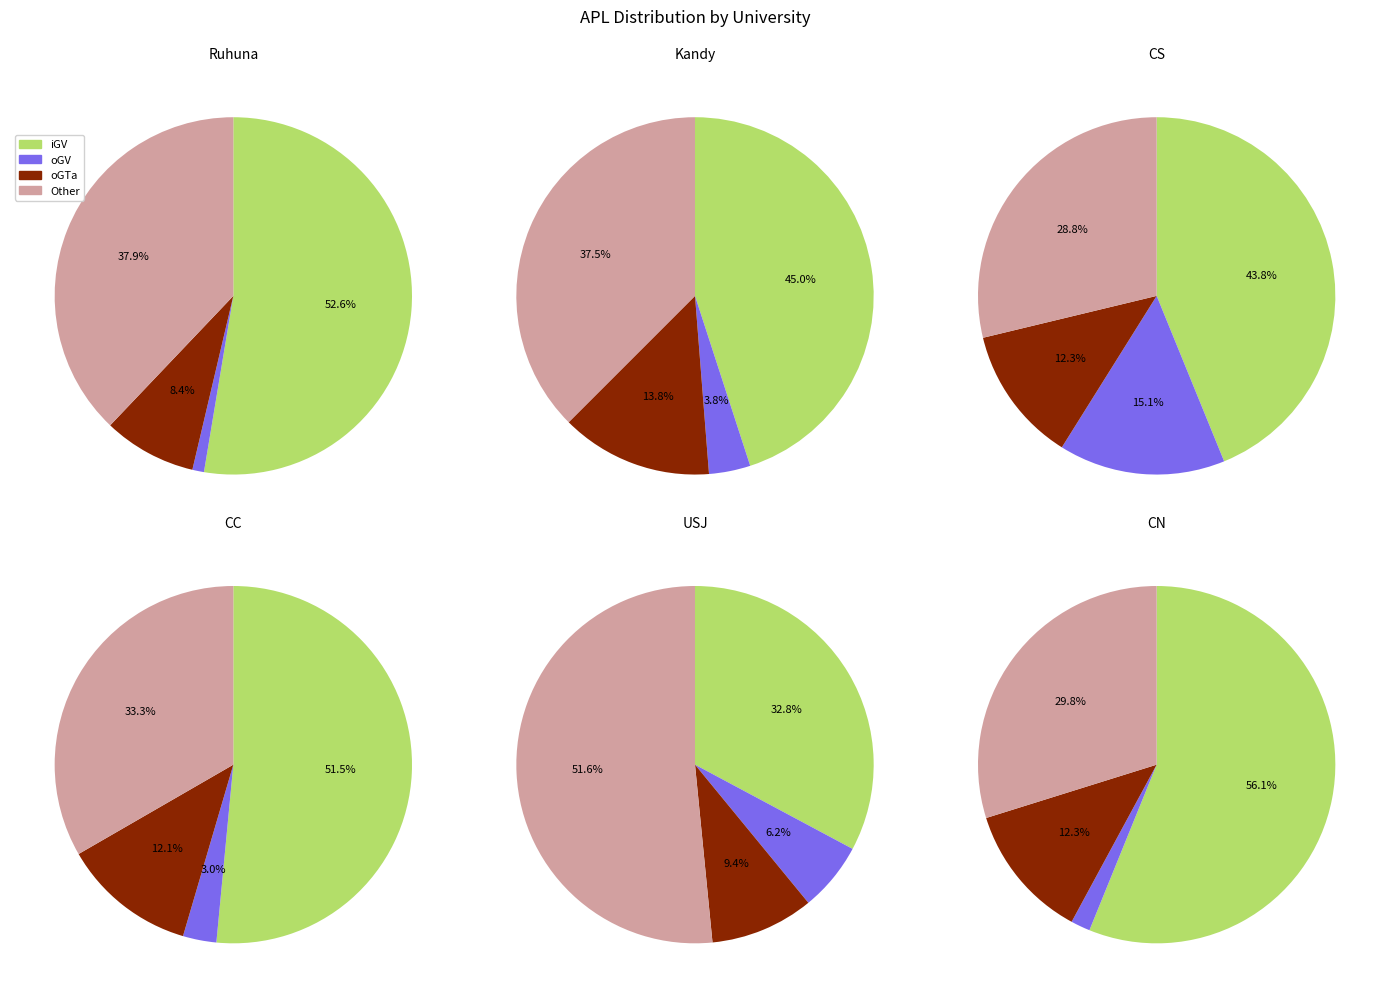

The CS slice represents 5% of the pie. True or false?

False